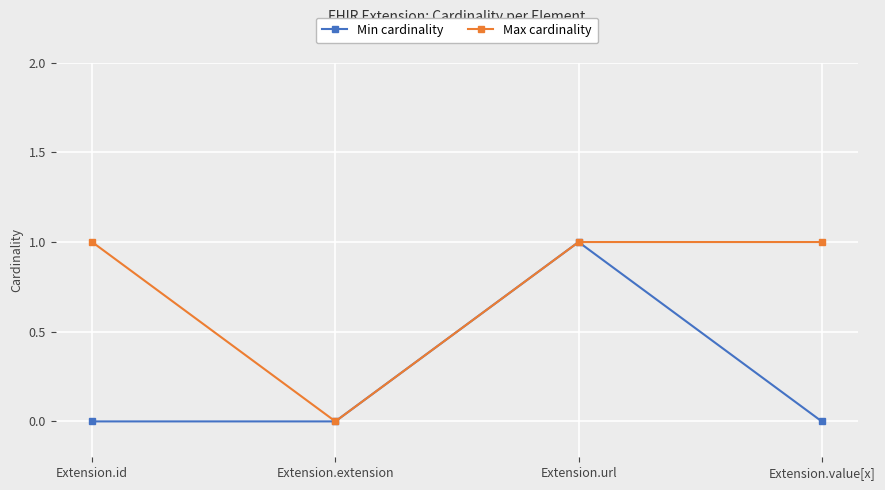

Rank the series at Extension.id from highest to lowest value.

Max cardinality, Min cardinality